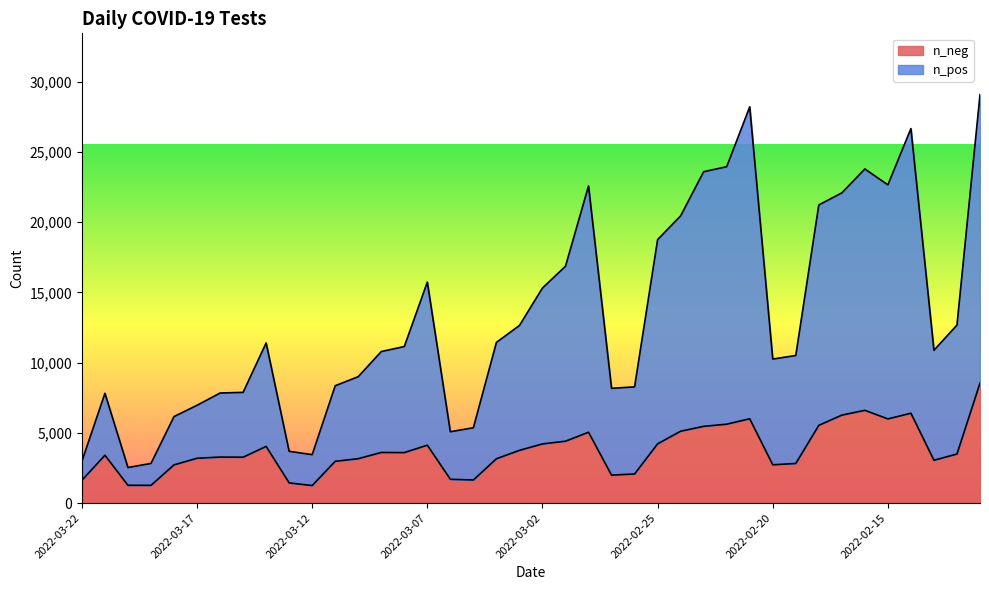

True or false: n_pos and n_neg intersect in this chart.

False